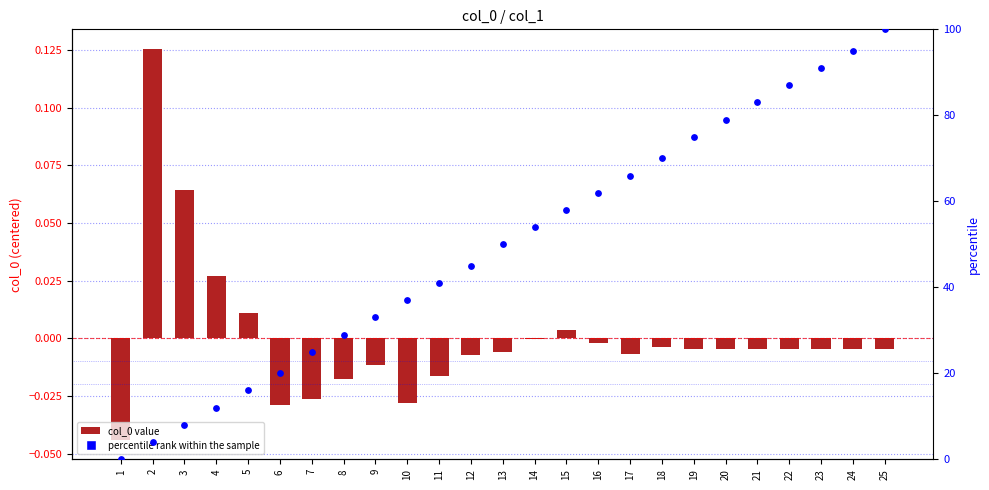

Which series has the largest Y range (max minus min)?

percentile rank within the sample